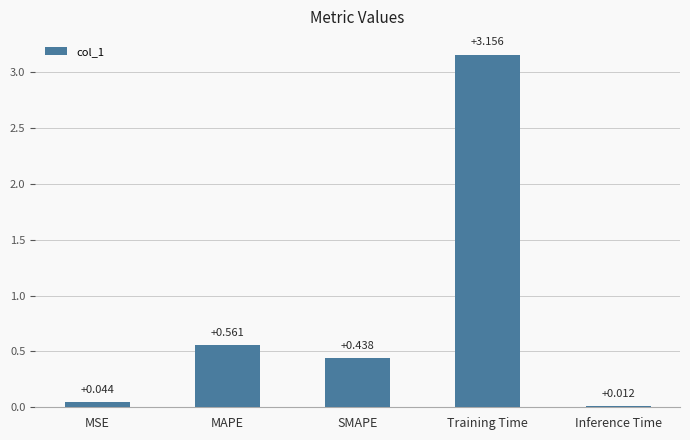

Which category has the highest value across all series?

Training Time